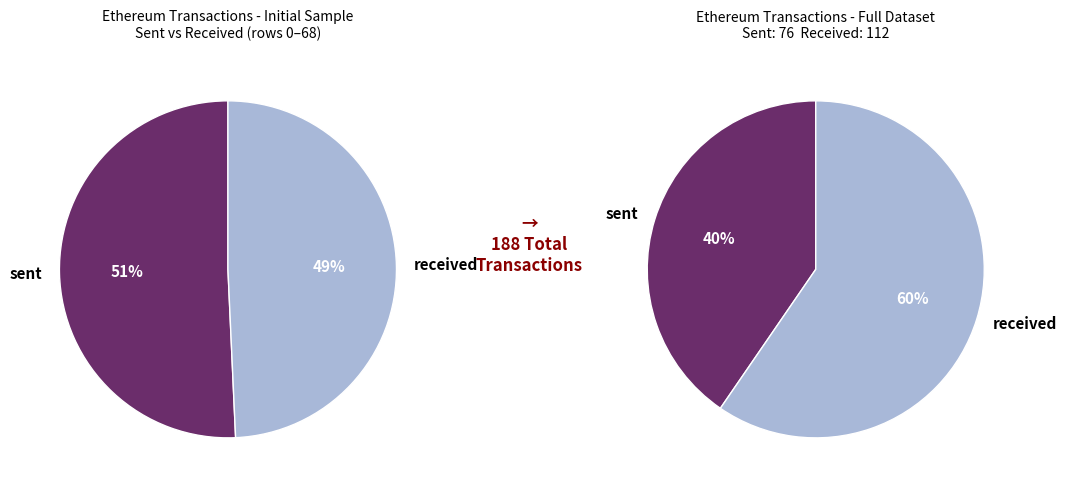

Approximately how many times larger is the value at sent compared to received?

0.7